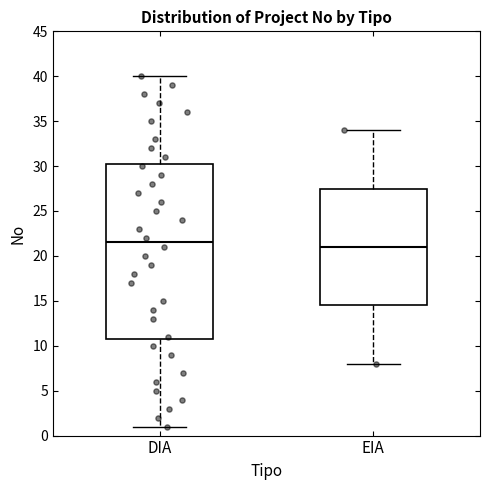

Reading left to right, transcribe this box plot: for each box, give where its median line is, the range the box spans, and where its two whiskers end, as read against the y-axis. The values are not printed on the chart, so give them approximately, as read against the axis.

DIA: median 21.5, box 11.0 to 30.5, whiskers 1.0 to 40.0
EIA: median 21.0, box 14.5 to 27.5, whiskers 8.0 to 34.0